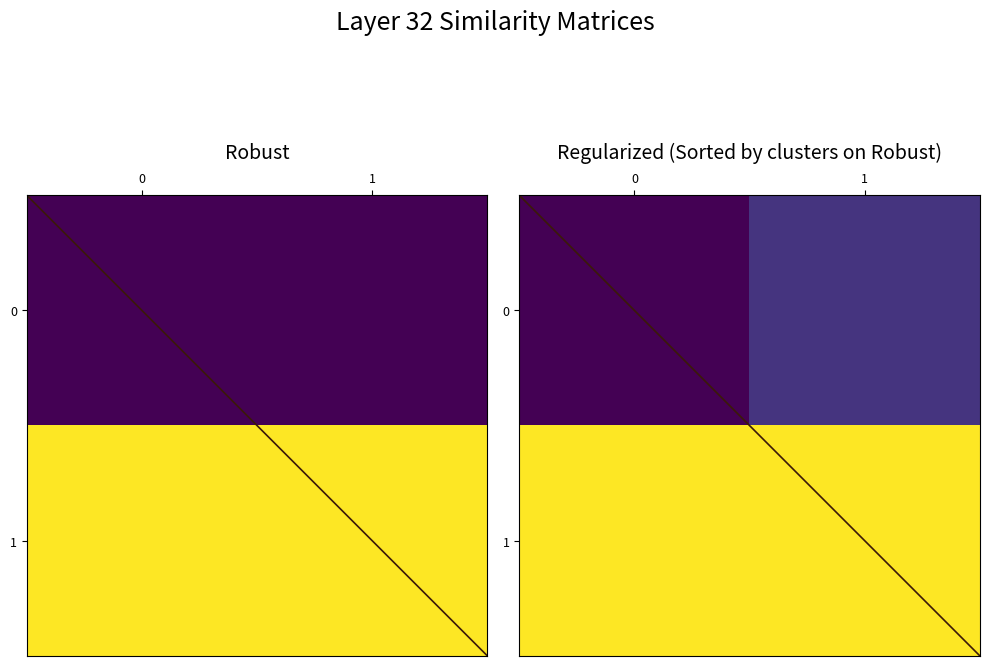

What is the average value of the 1 series?

4.0